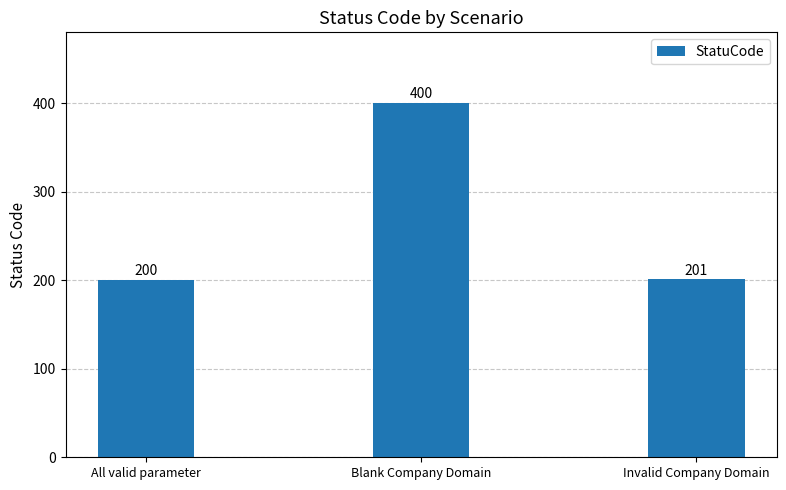

How many values are below 201?

1